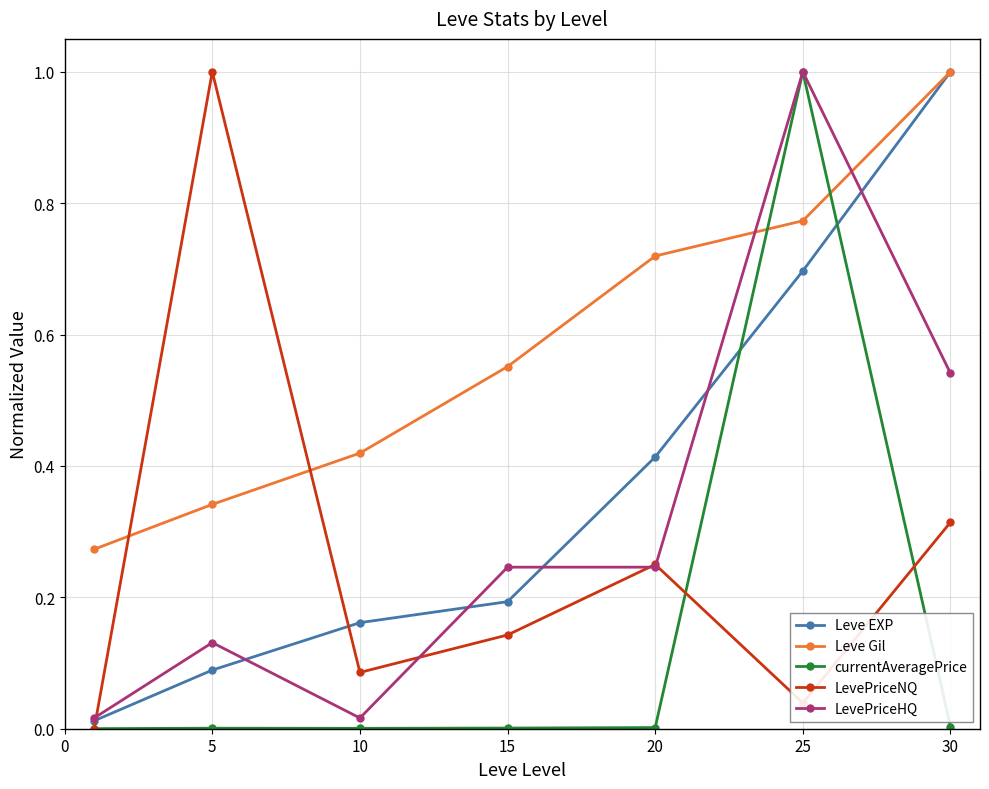

True or false: Leve EXP and currentAveragePrice intersect in this chart.

True